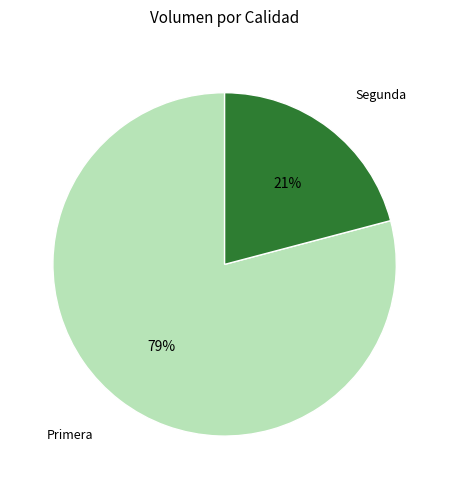

To the nearest percent, what is the average slice percentage?

50%